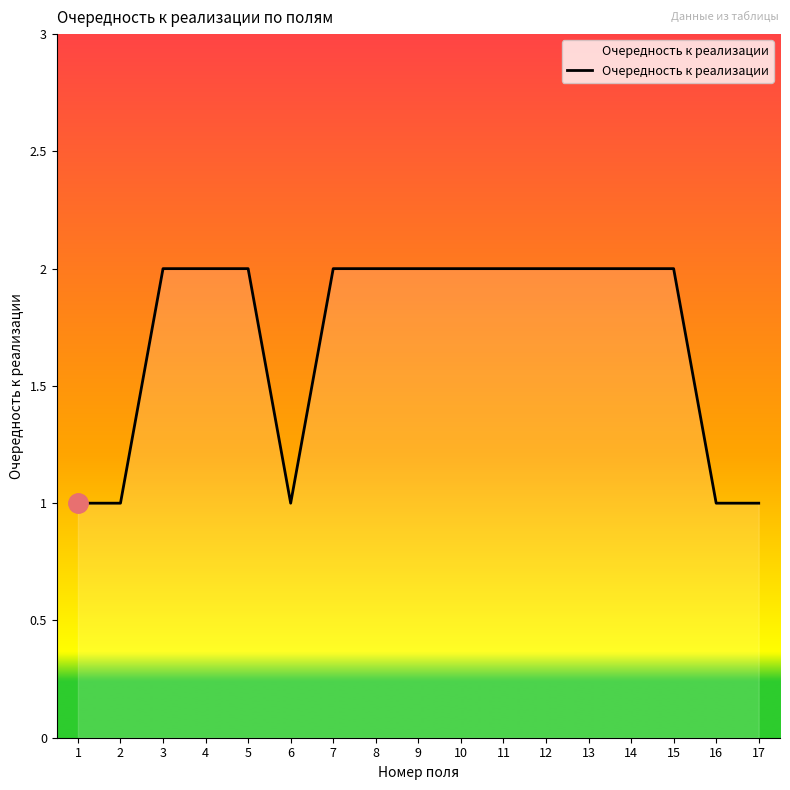

True or false: the data shows 2 at 2.

False